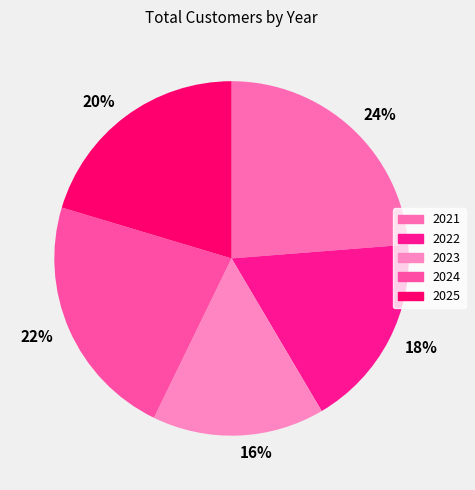

Is there any slice that represents more than half of the pie?

No